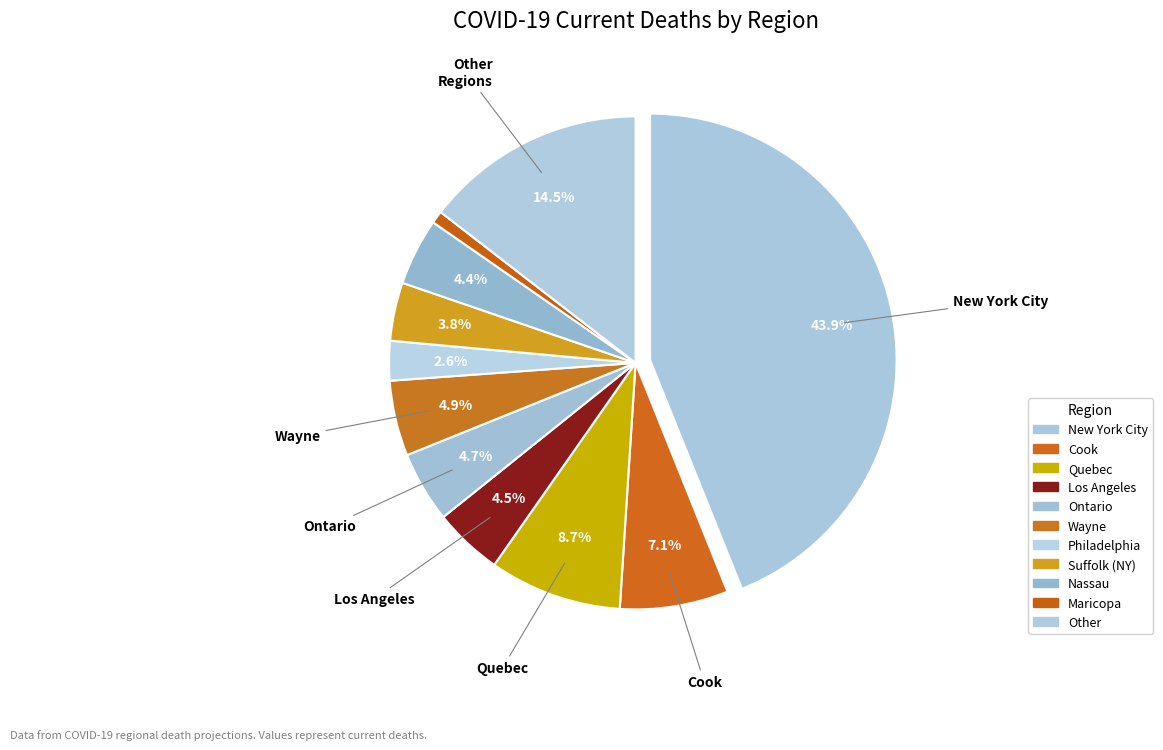

How many segments does this pie chart have?

11